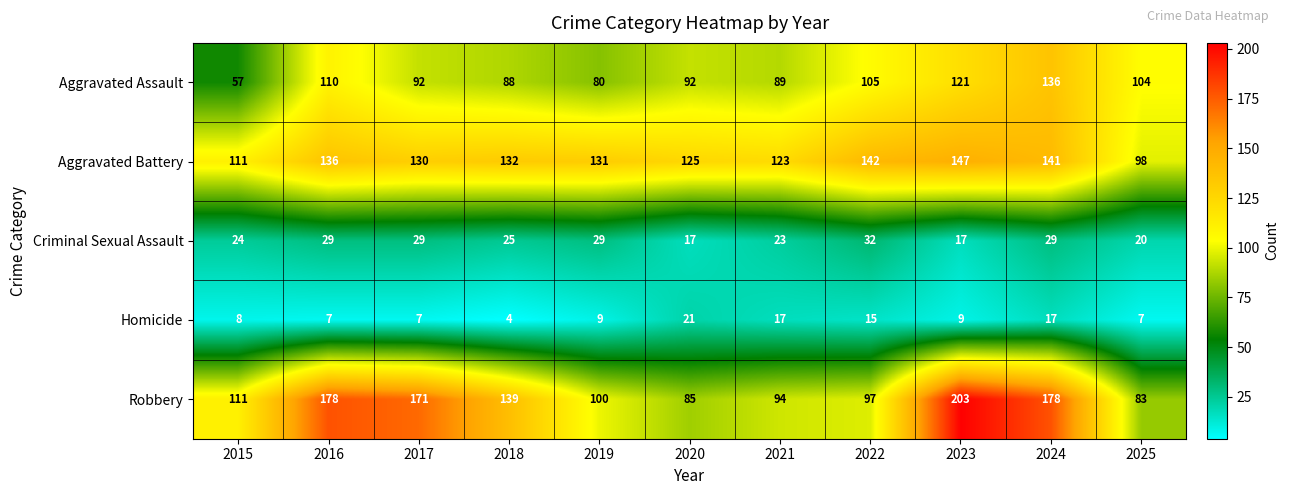

Count the number of categories in the chart.

11